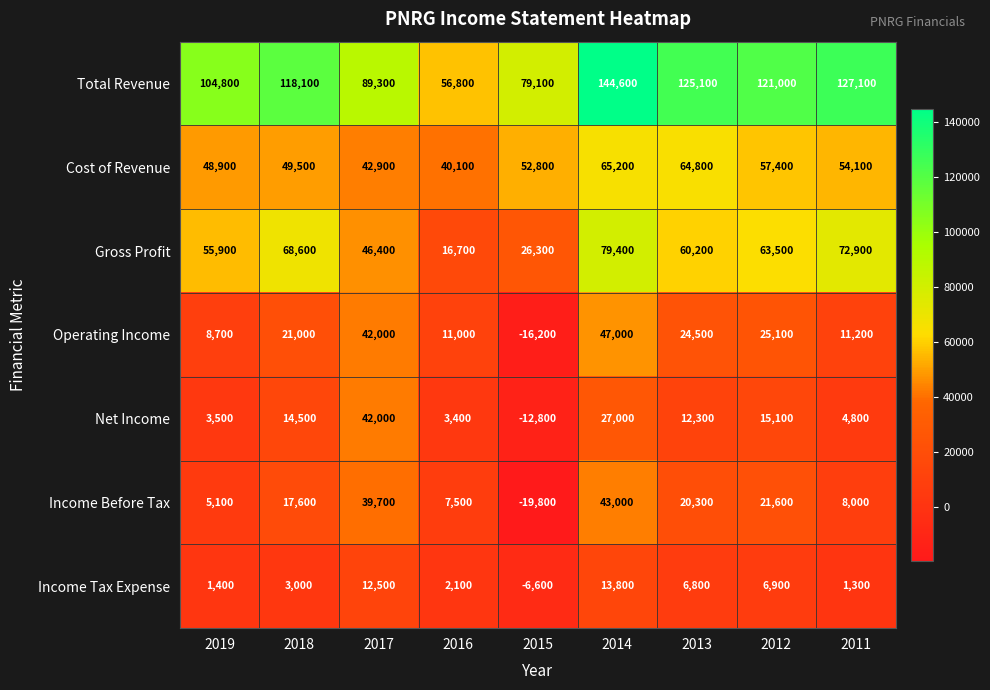

How many values in Income Before Tax are below zero?

1